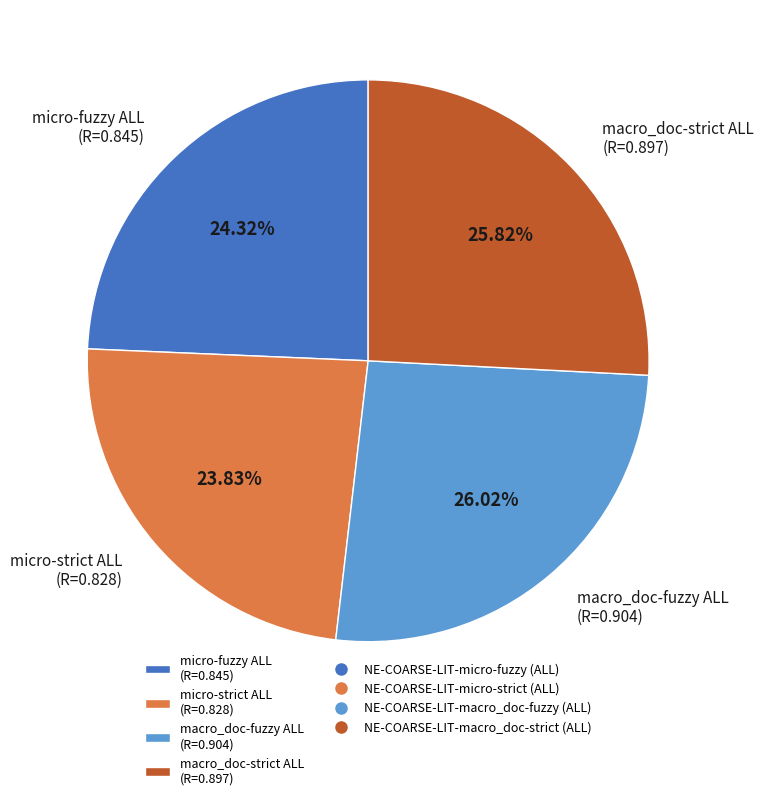

Which has a higher value, macro_doc-fuzzy ALL (R=0.904) or micro-fuzzy ALL (R=0.845)?

macro_doc-fuzzy ALL (R=0.904)